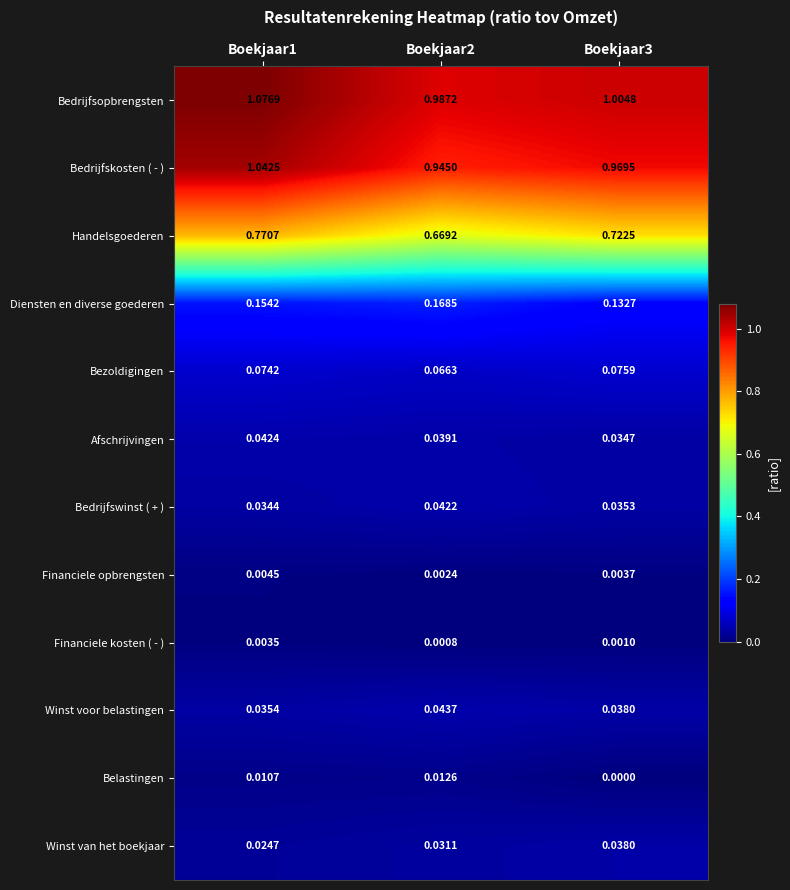

Which series has the largest range (max minus min)?

Handelsgoederen